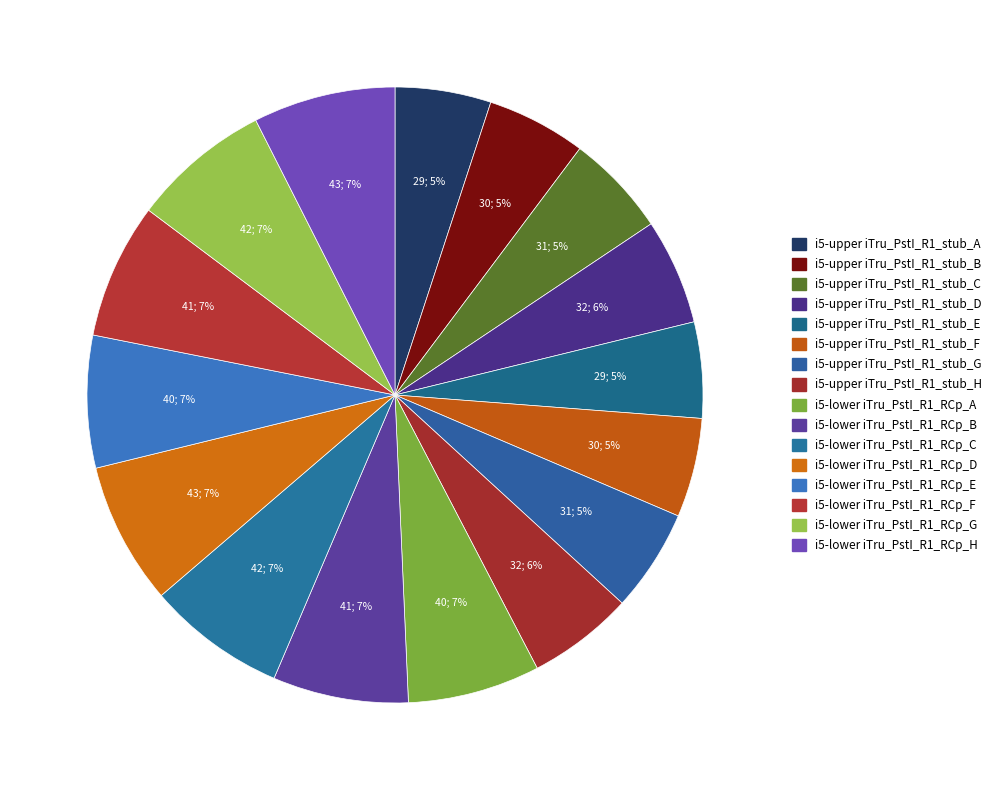

To the nearest percent, what portion does i5-upper iTru_PstI_R1_stub_H represent?

6%